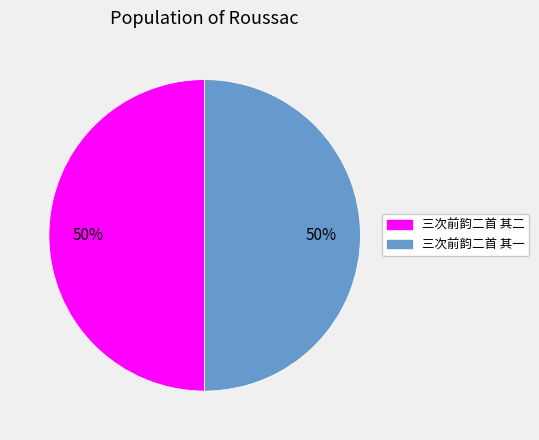

Is the sum of 三次前韵二首 其二 and 三次前韵二首 其一 greater than half?

Yes